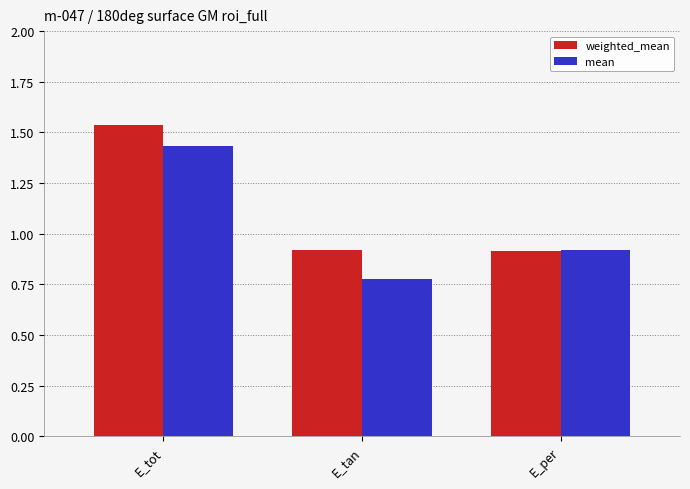

What is the total value across all series at E_tan?

1.7